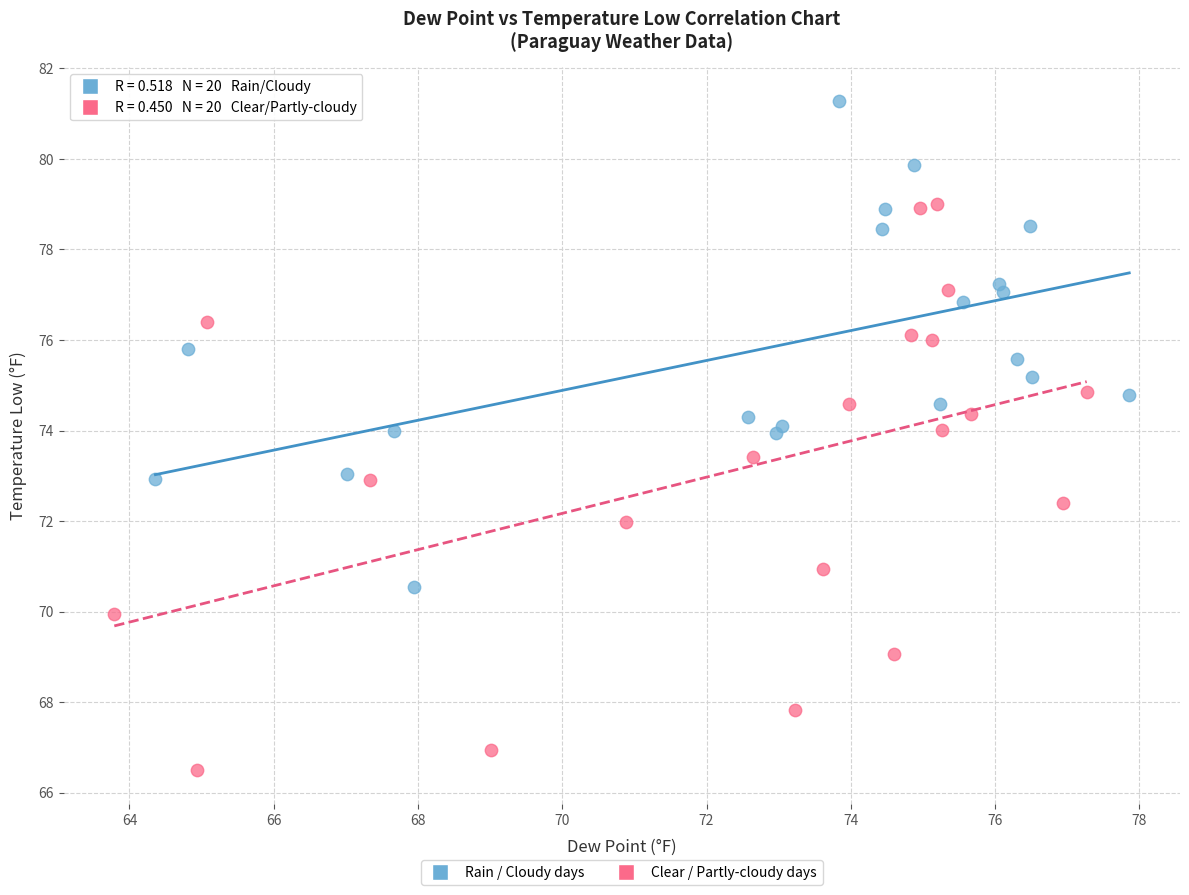

What are all the series names shown in the legend?

Rain / Cloudy days, Clear / Partly-cloudy days